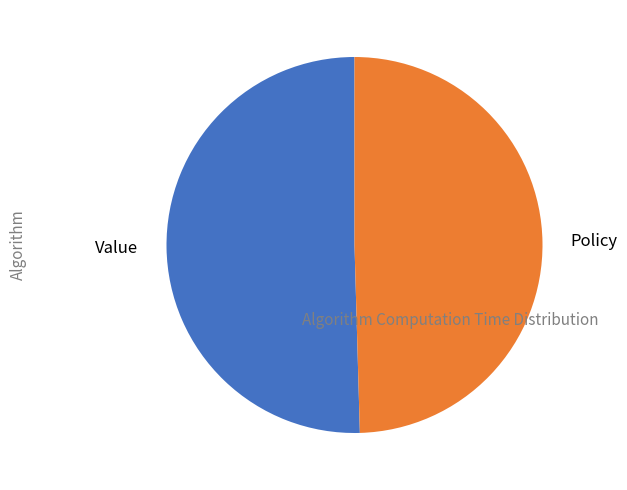

Which slice is the largest?

Value